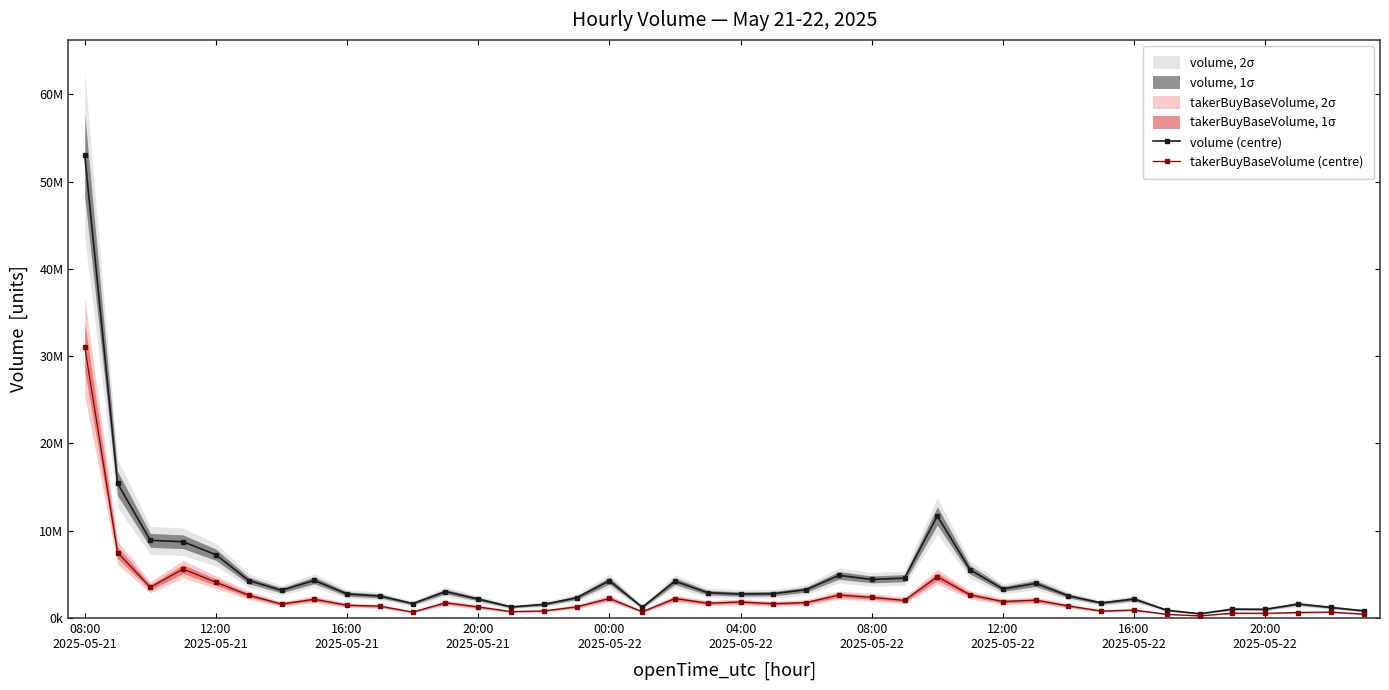

Which category has the highest value across all series?

08:00
2025-05-21